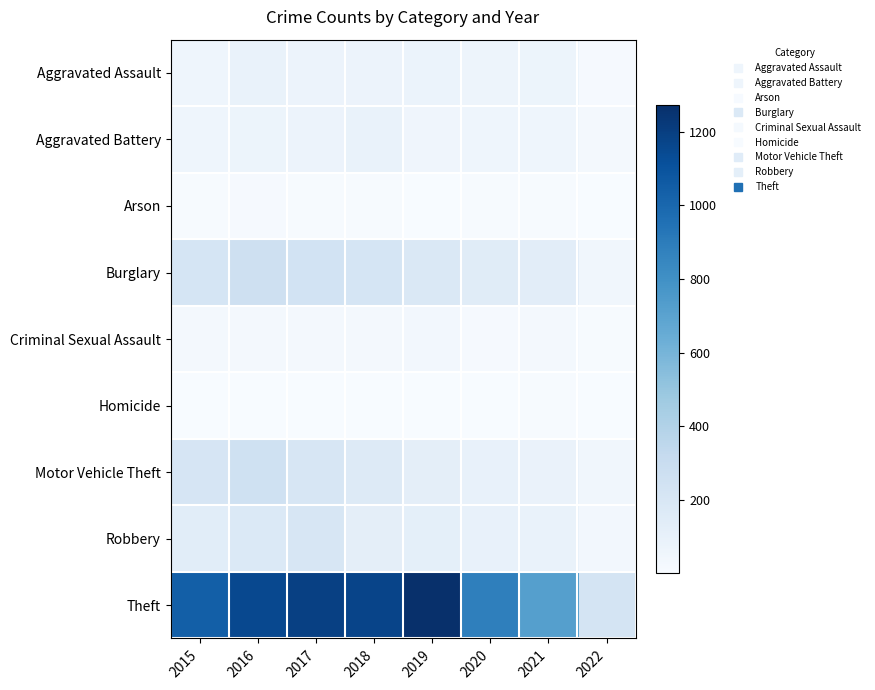

At 2020, list the series in order from smallest to largest.

Homicide, Arson, Criminal Sexual Assault, Aggravated Battery, Aggravated Assault, Robbery, Motor Vehicle Theft, Burglary, Theft